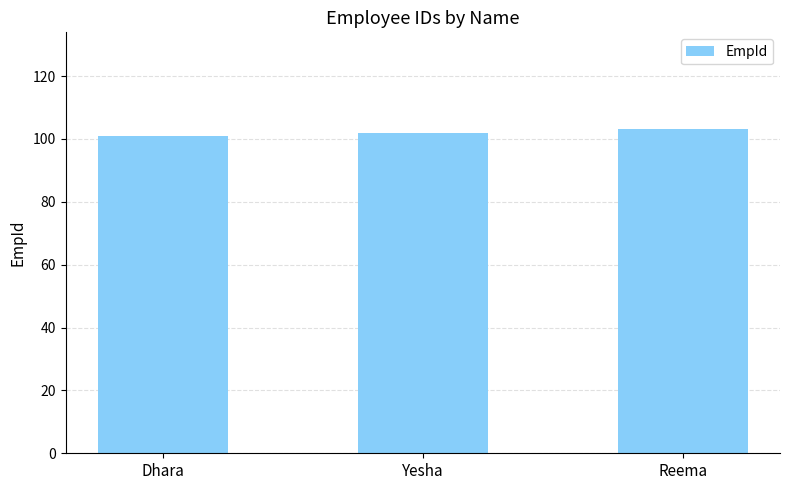

Count the number of categories in the chart.

3